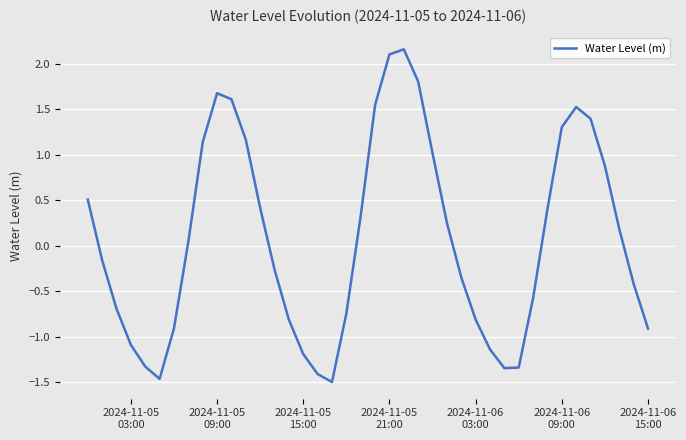

What is the sum of all values?

3.0